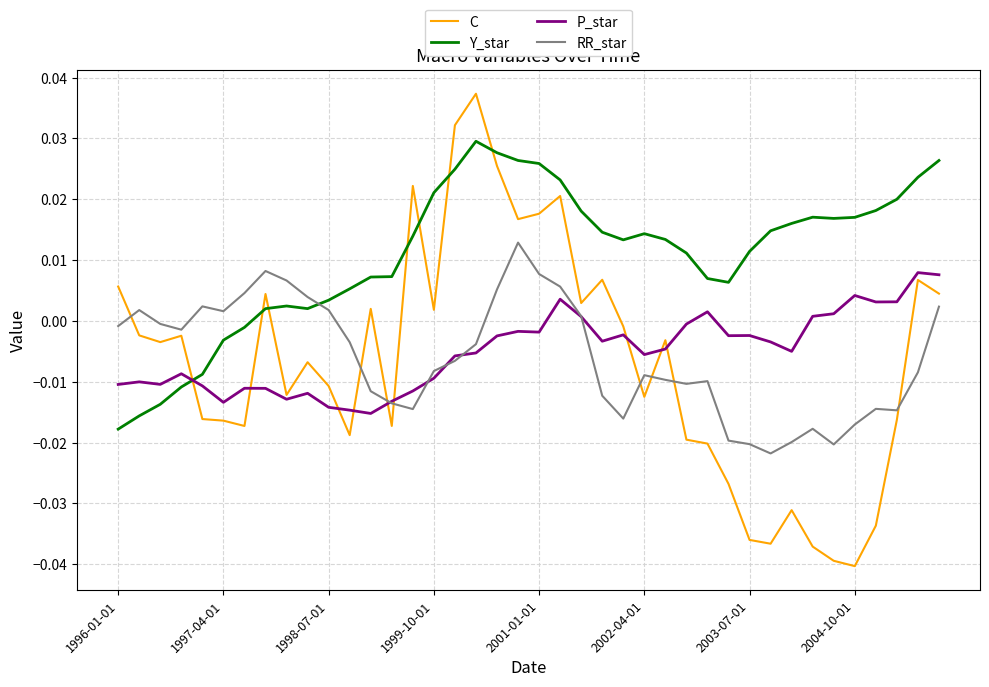

List the series in order of their peak value, lowest first.

P_star, RR_star, Y_star, C